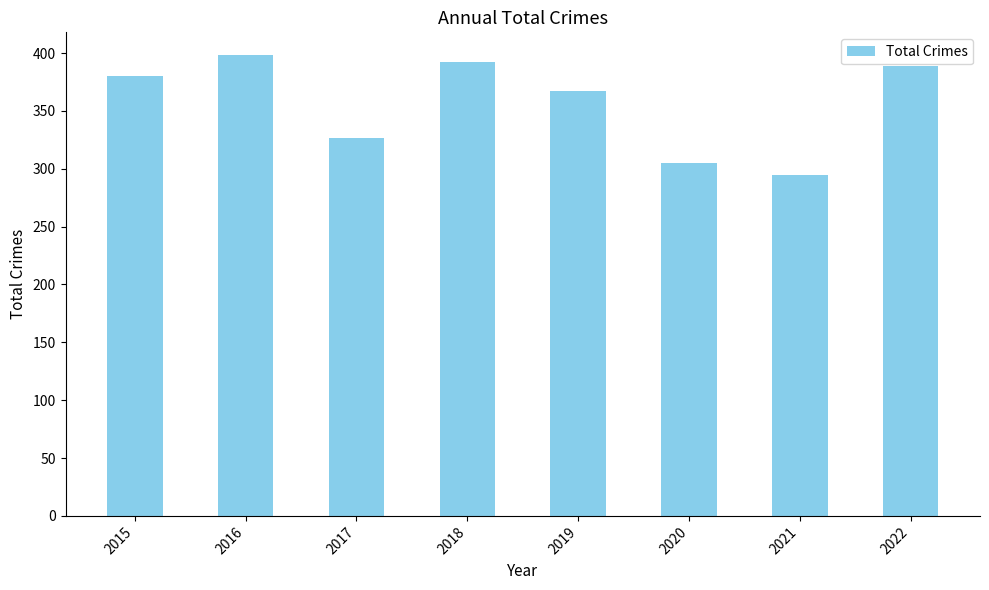

What is the approximate value at 2018, to the nearest 5?

390